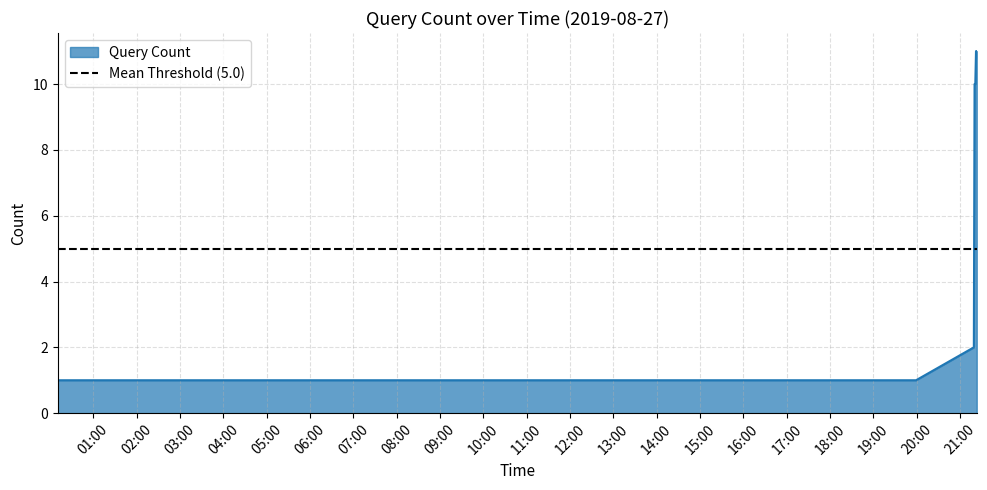

What is the average value?

4